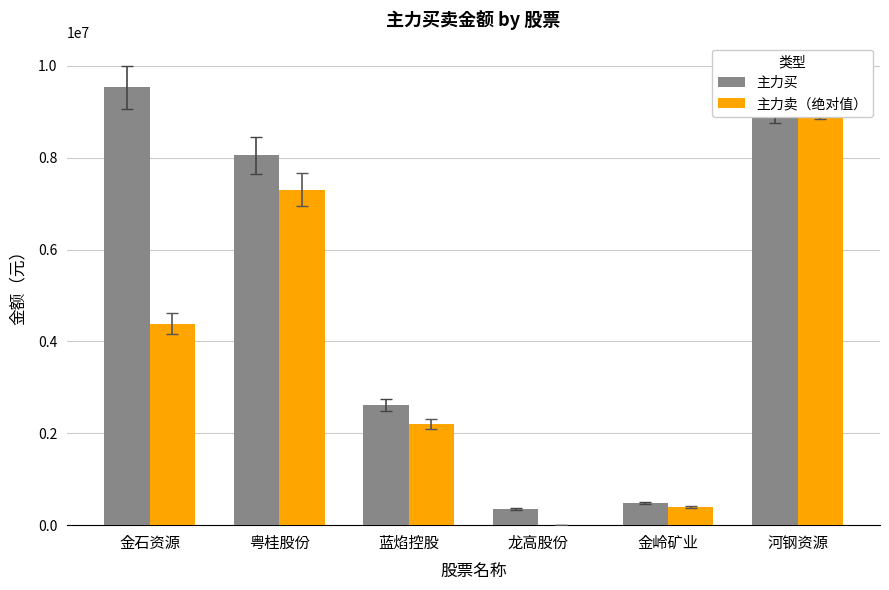

What is the total value across all series at 蓝焰控股?

4831330